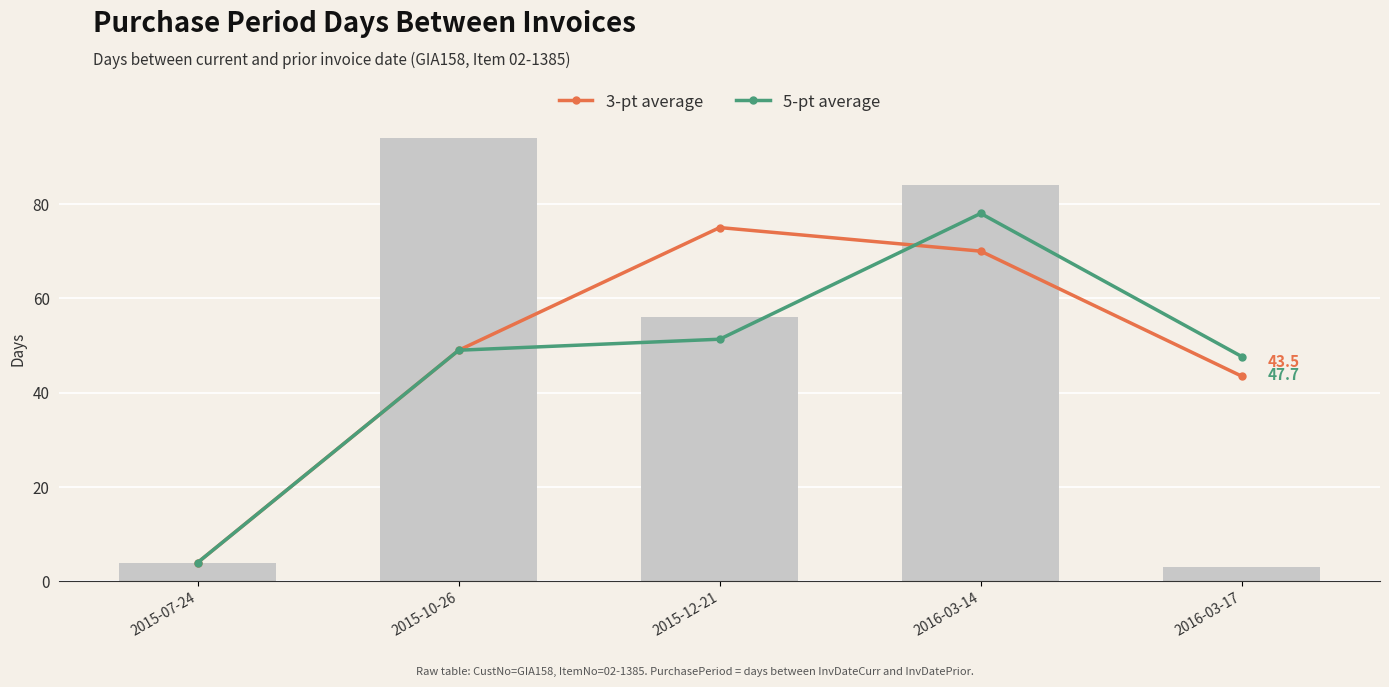

True or false: 3-pt average has a value of 66.0 at 2015-10-26.

False